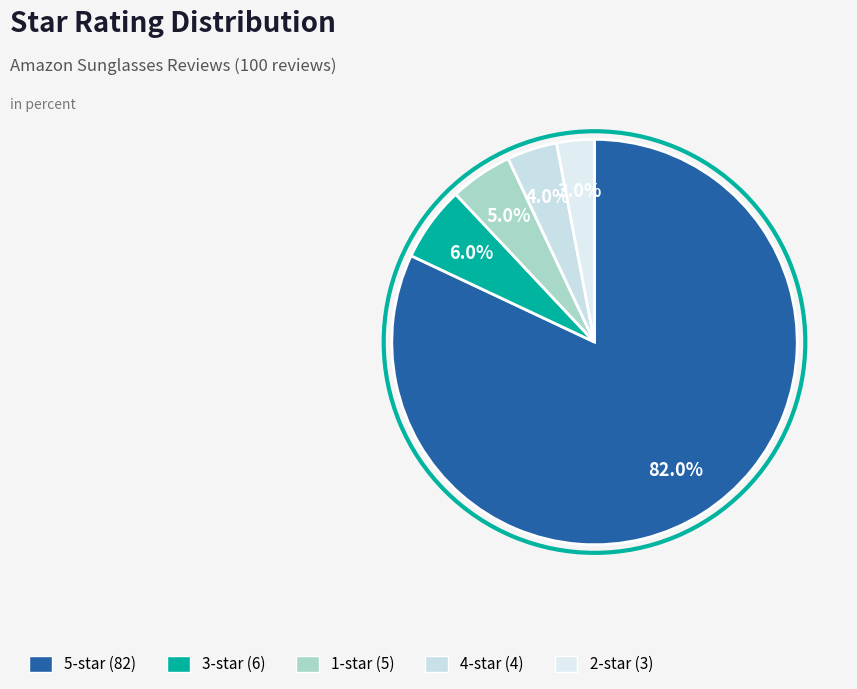

How many segments does this pie chart have?

5